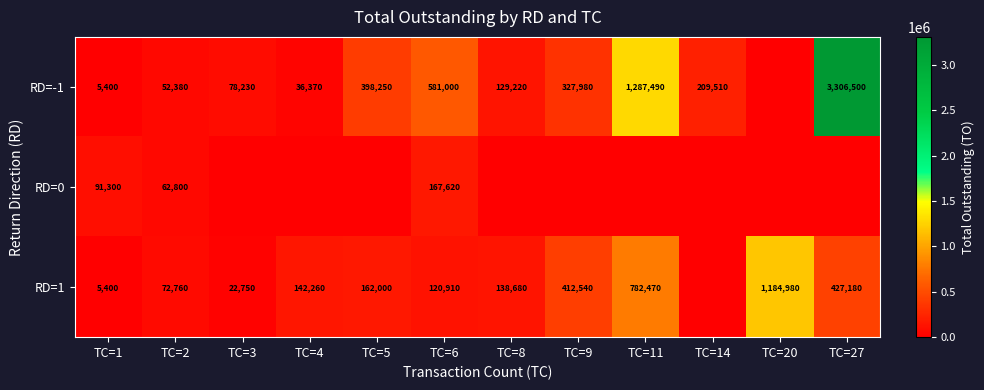

Which has a higher value, TC=4 or TC=8?

TC=8